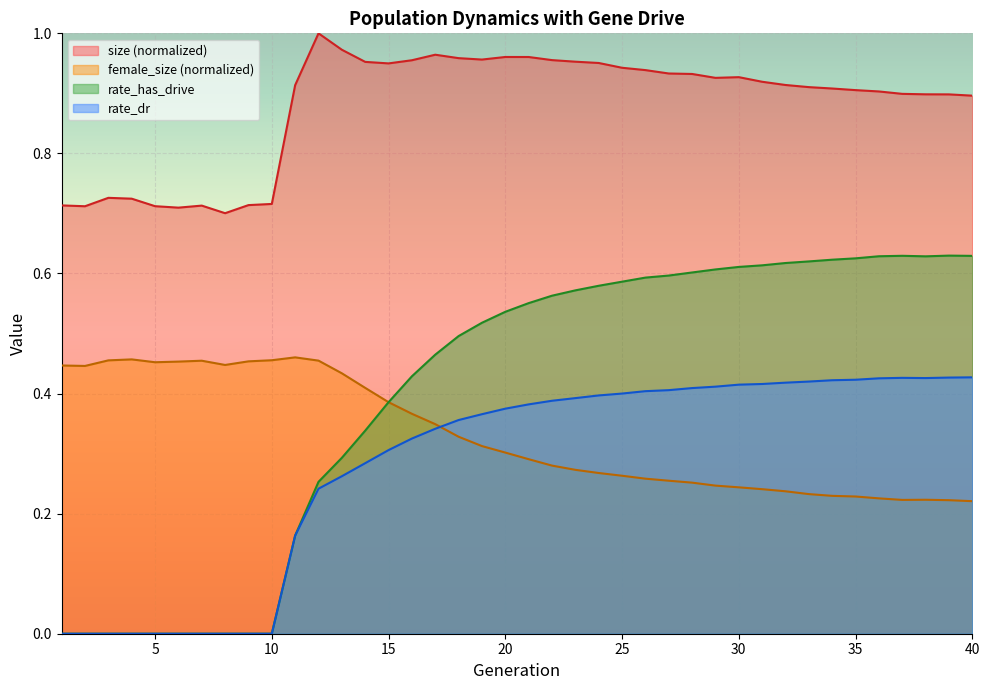

In size, how many points are higher than both neighbors (excluding endpoints)?

6